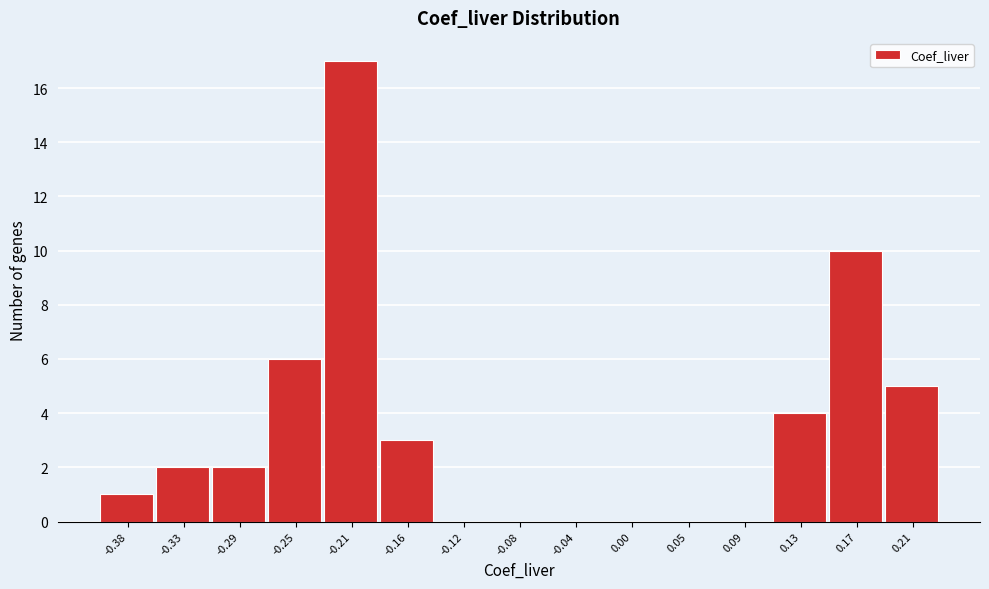

Reading left to right, what are all the values shown in this chart?

-0.38=1	-0.33=2	-0.29=2	-0.25=6	-0.21=17	-0.16=3	-0.12=0	-0.08=0	-0.04=0	0.00=0	0.05=0	0.09=0	0.13=4	0.17=10	0.21=5